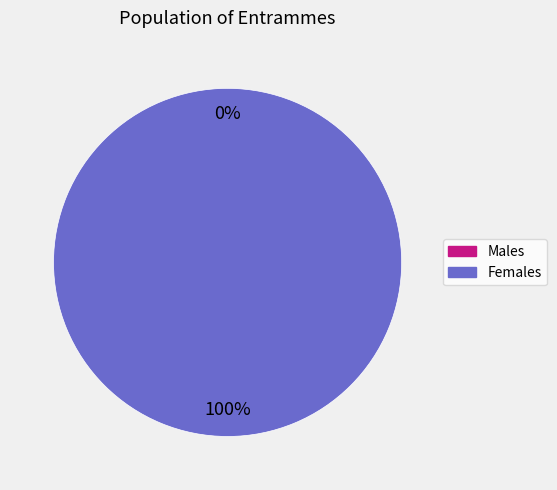

How many slices are in this pie chart?

2